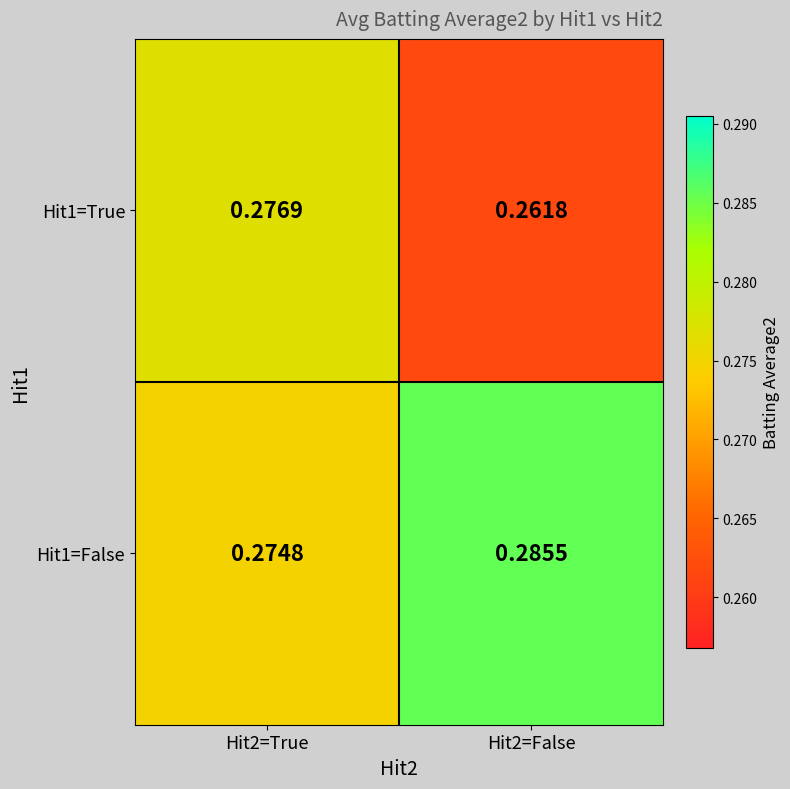

Is the value of Hit1=False at Hit2=True greater than the value of Hit1=True at Hit2=False?

Yes